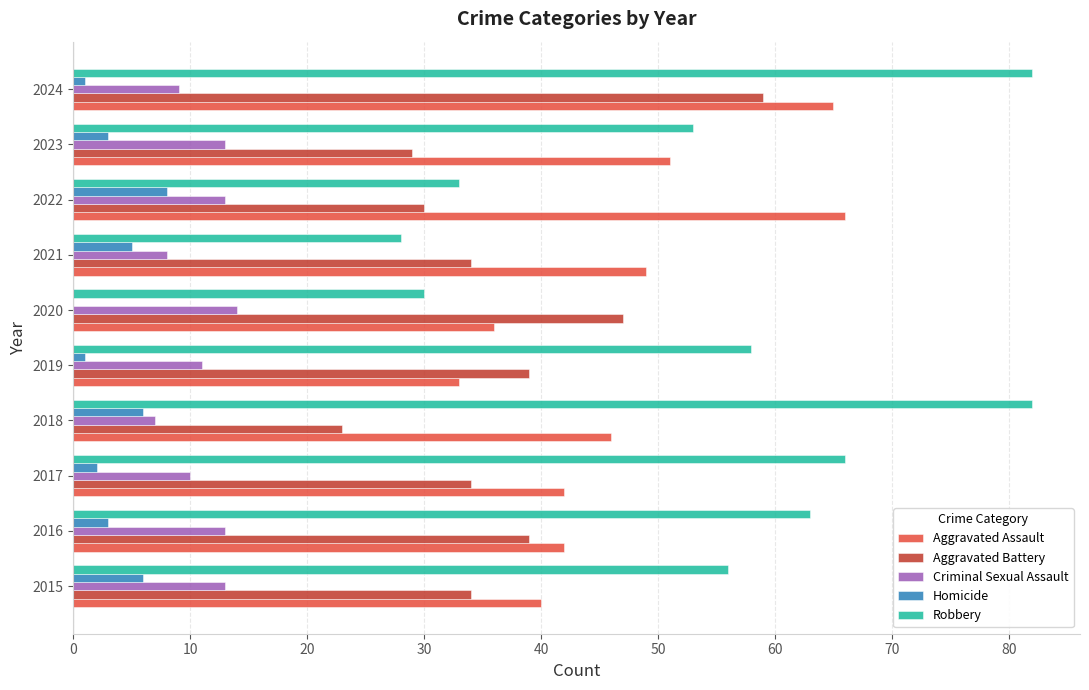

The Criminal Sexual Assault series shows 4 at 2021. True or false?

False